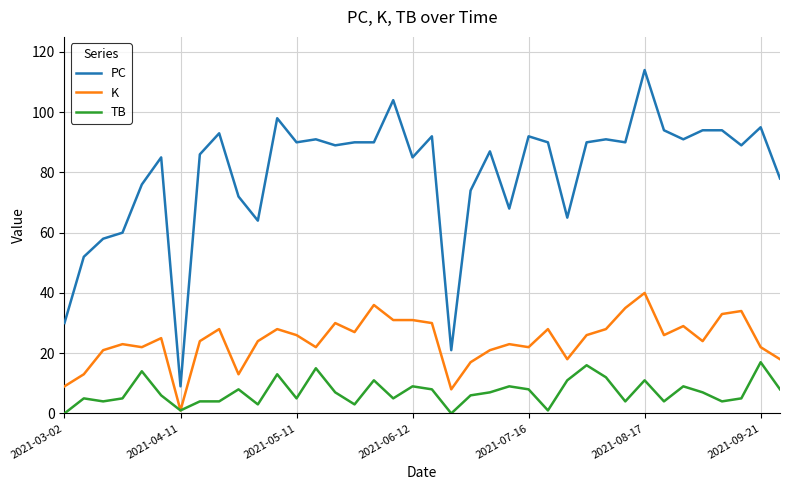

True or false: TB has more than 1 points higher than both neighbors.

True